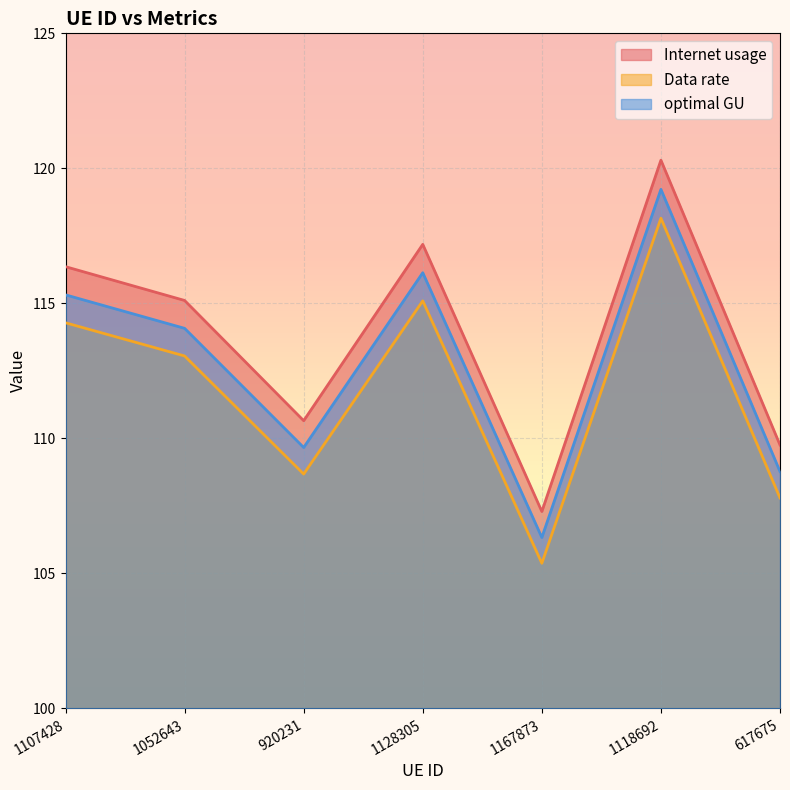

True or false: optimal GU and Internet usage intersect in this chart.

False